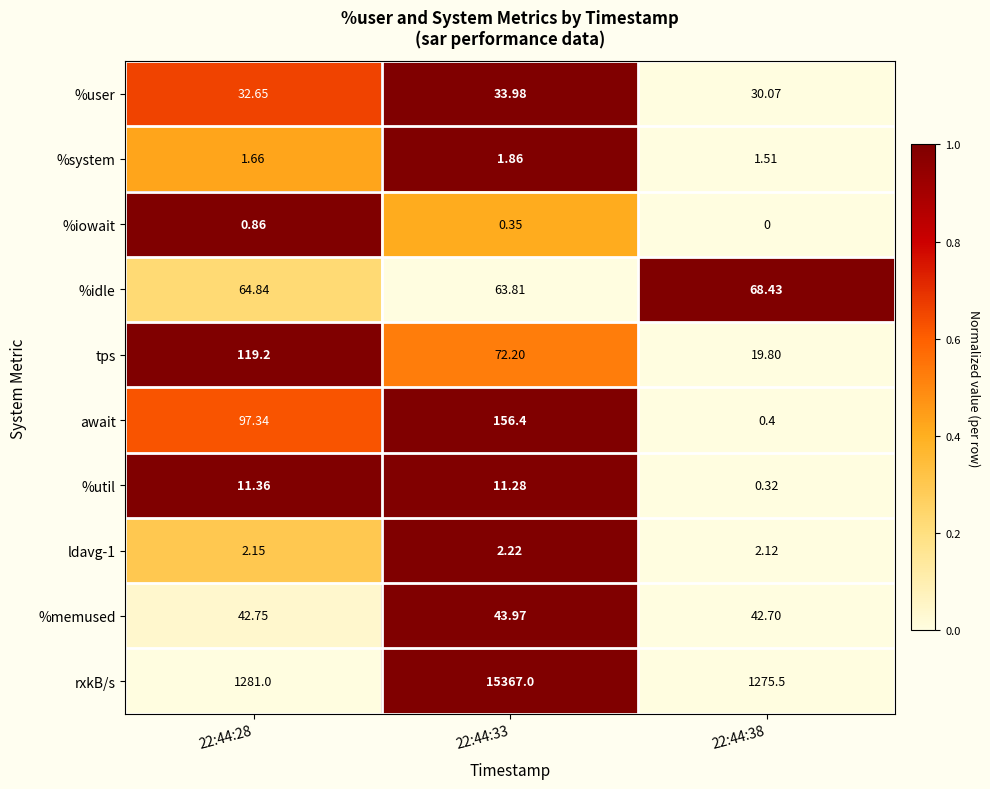

Rank the series at 22:44:28 from highest to lowest value.

rxkB/s, tps, await, %idle, %memused, %user, %util, ldavg-1, %system, %iowait